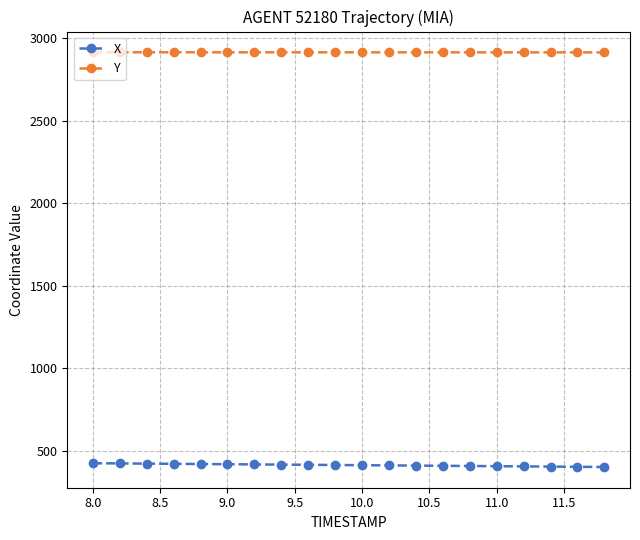

What is the value of the Y point at the 2nd from the left?

2913.7